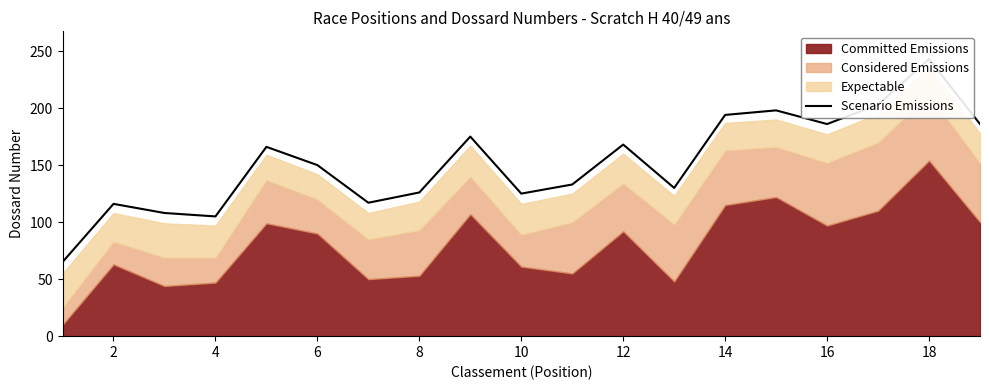

How many categories are shown in the chart?

19